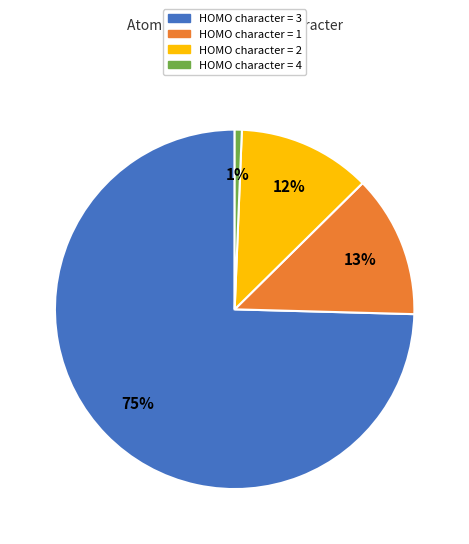

Does any single category account for the majority?

Yes